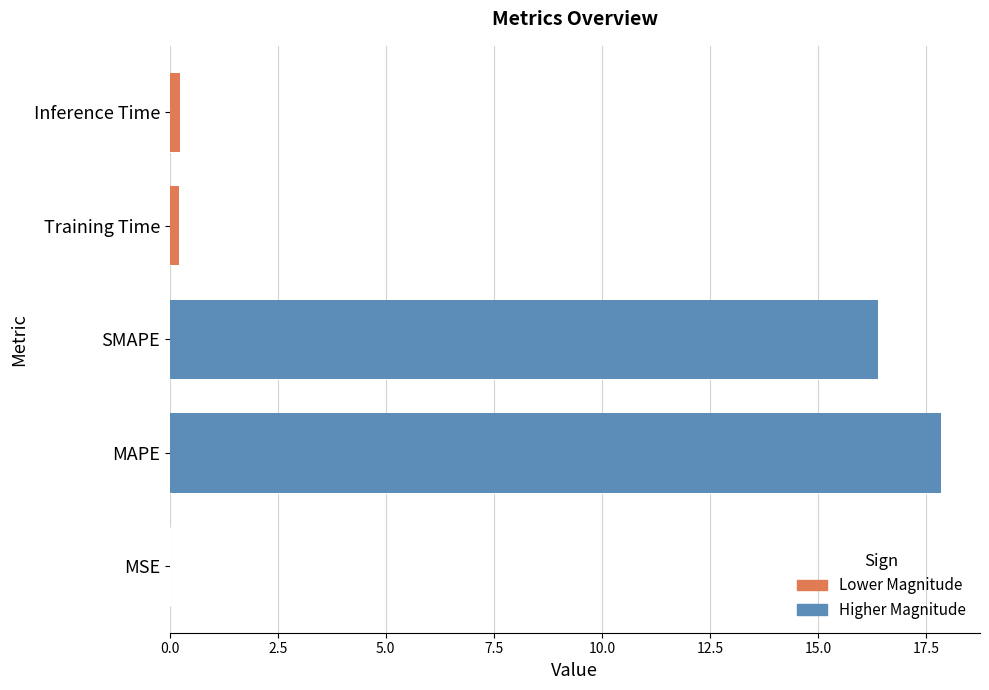

What is the label of the 4th bar from the left?

Training Time